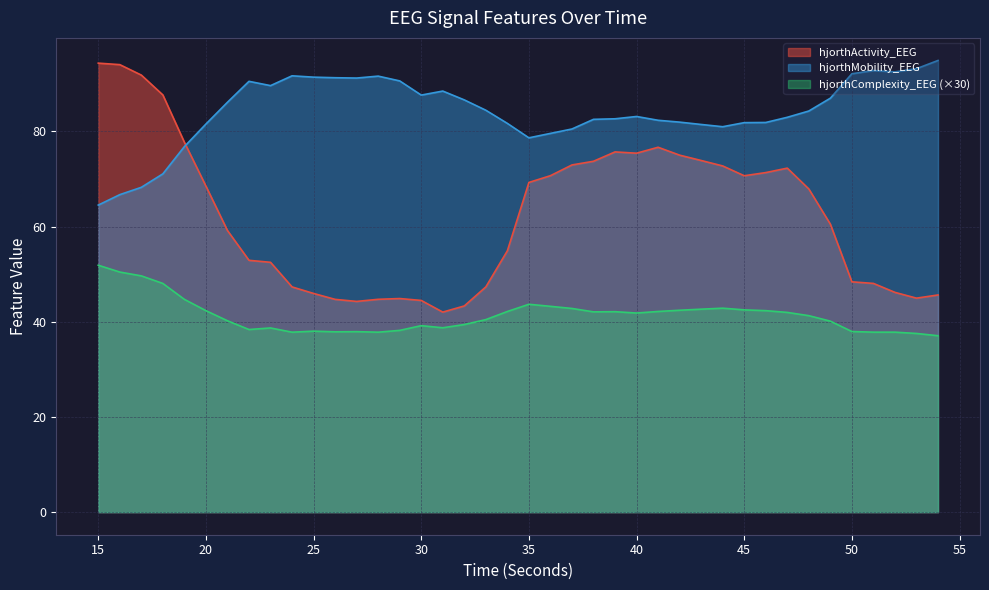

At 20, list the series in order from largest to smallest.

hjorthMobility_EEG, hjorthActivity_EEG, hjorthComplexity_EEG (×30)